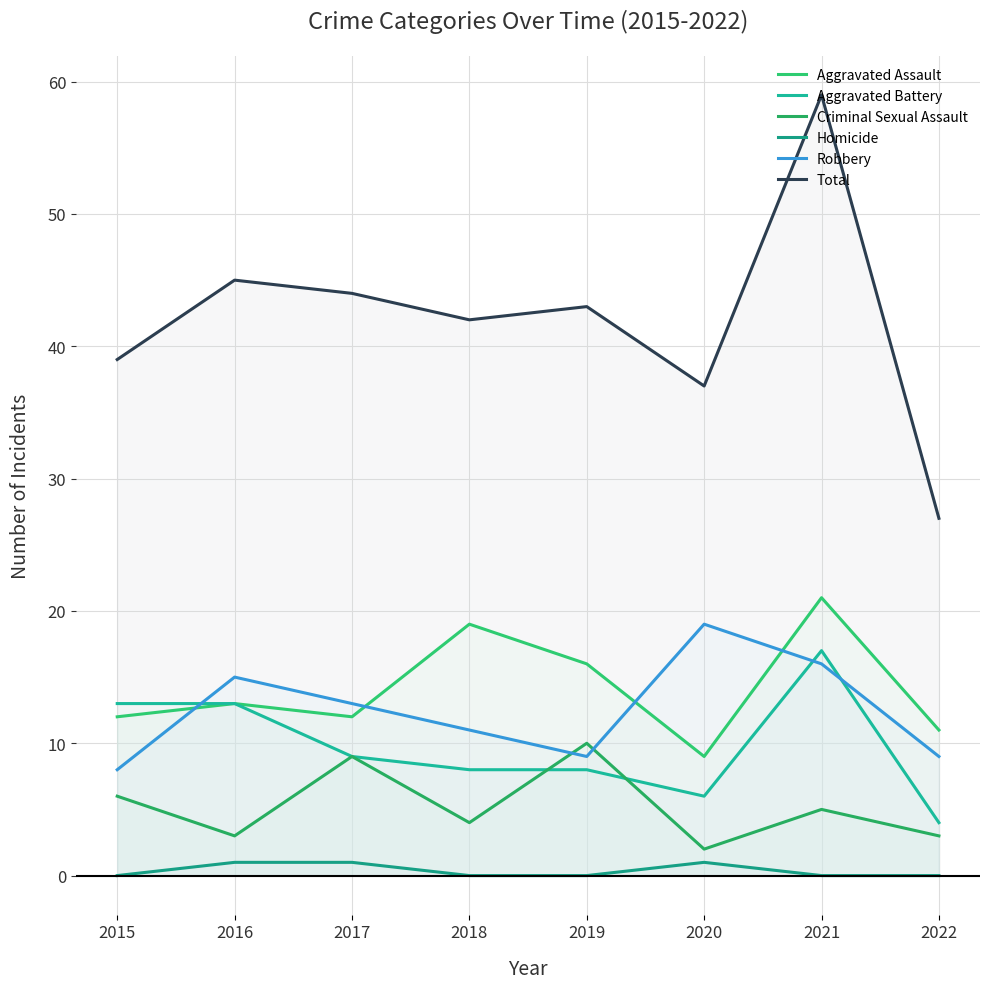

List the series in order of their peak value, lowest first.

Homicide, Criminal Sexual Assault, Aggravated Battery, Robbery, Aggravated Assault, Total